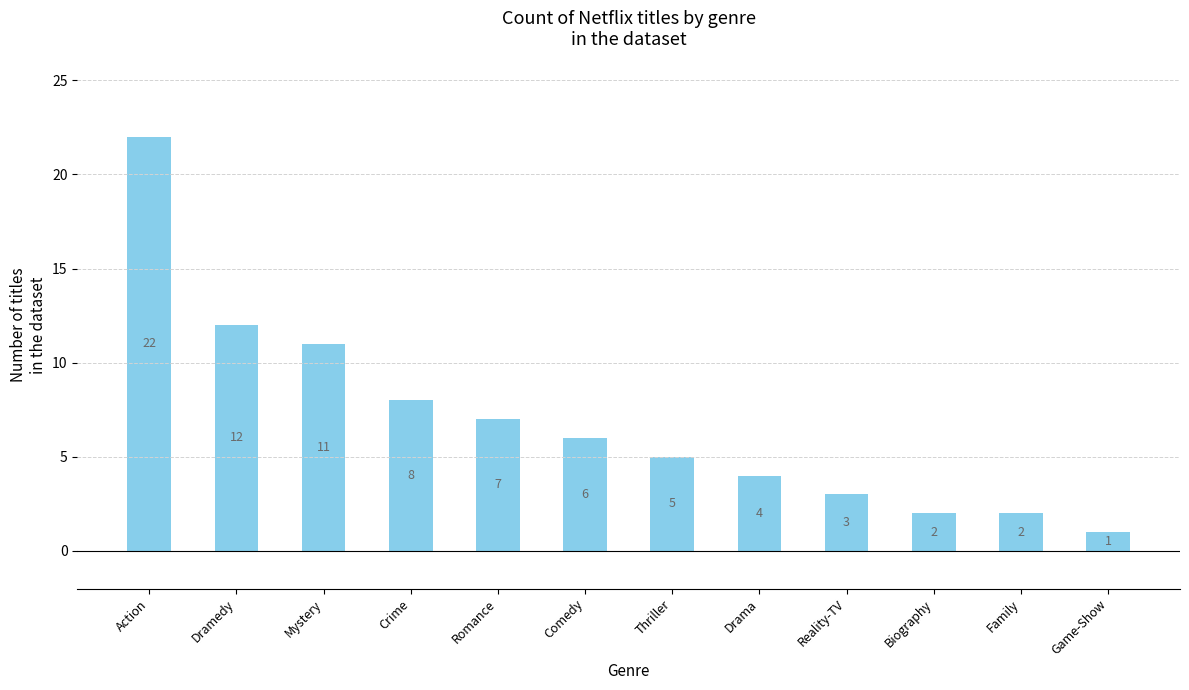

Between Action and Biography, which is larger?

Action